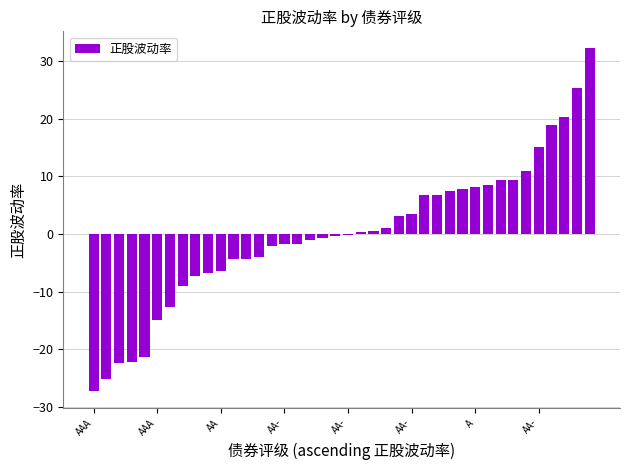

What is the greatest value displayed?

32.2